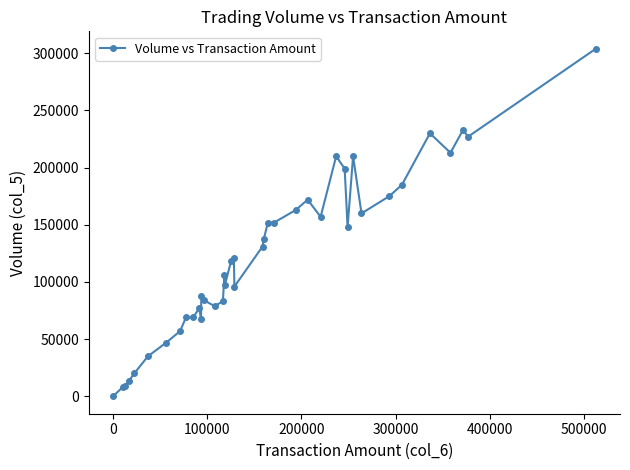

True or false: there are more than 2 points higher than both neighbors.

True